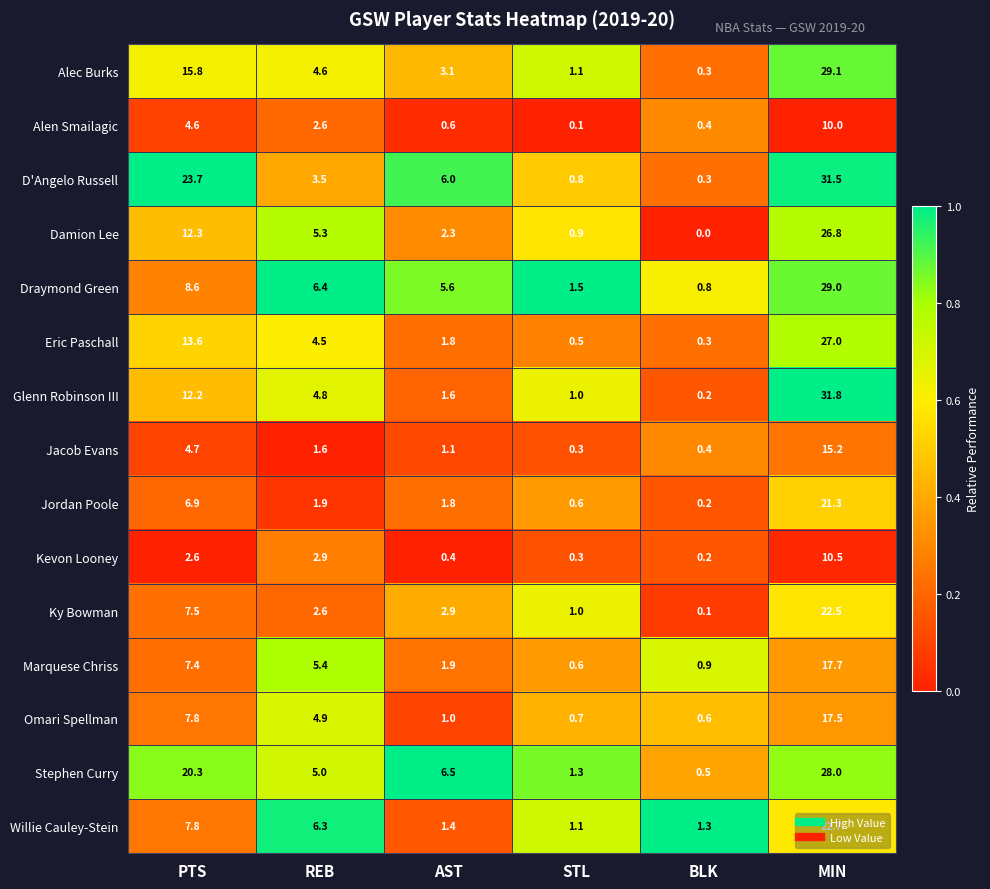

What is the difference between the maximum and minimum values in the Damion Lee series?

26.8